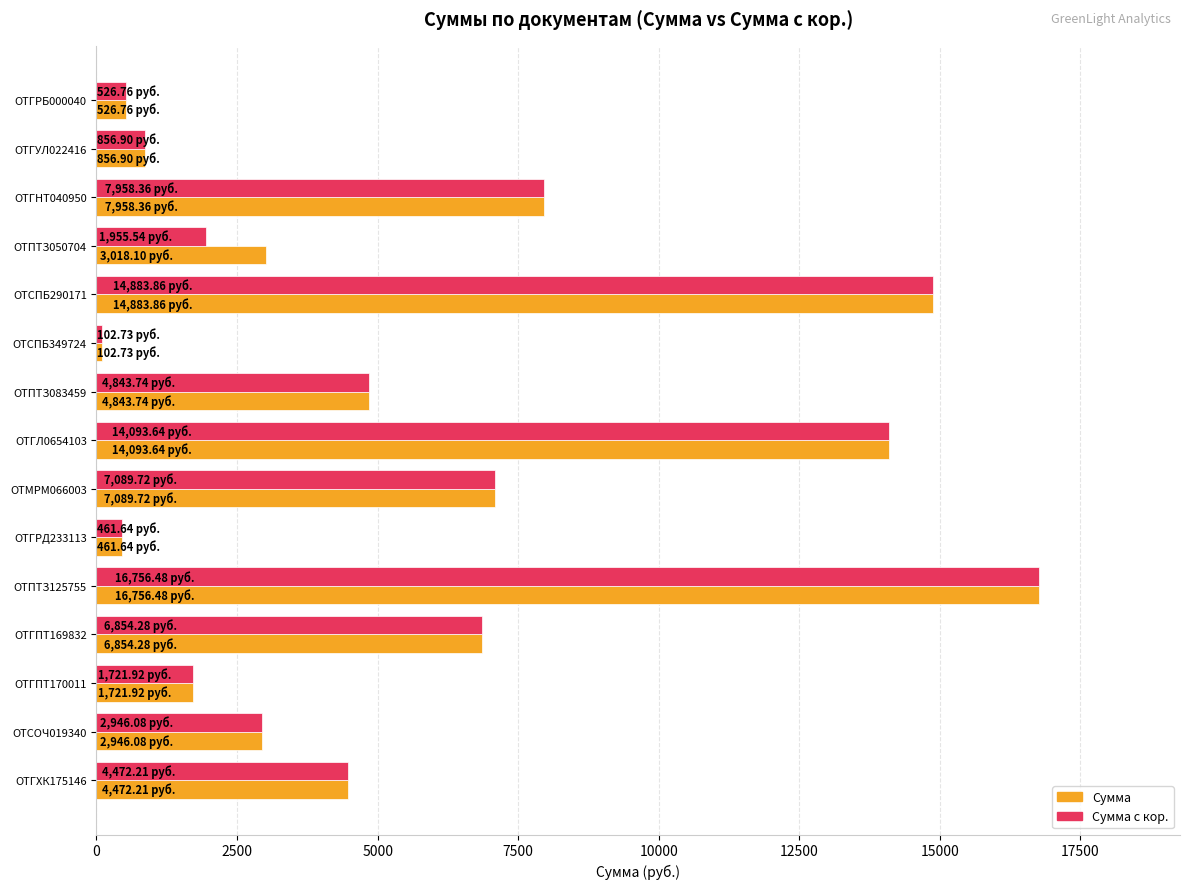

At which label is Сумма closest to 8429?

ОТГНТ040950